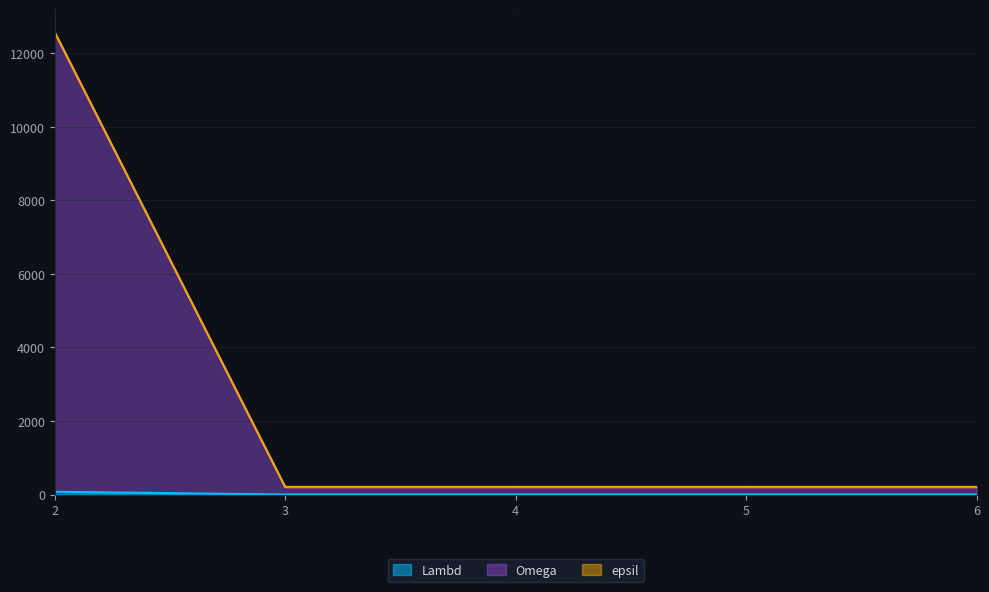

Does the chart display data point markers on the line(s)?

No